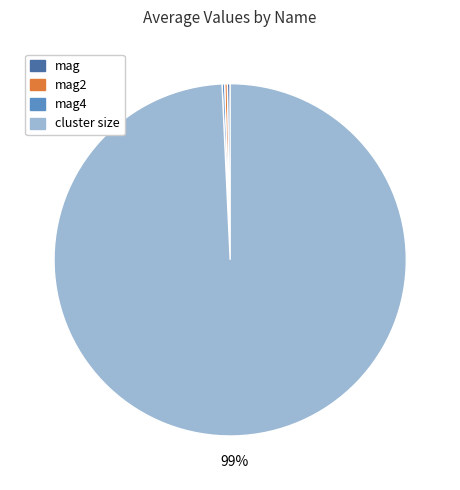

Which category accounts for the majority?

cluster size